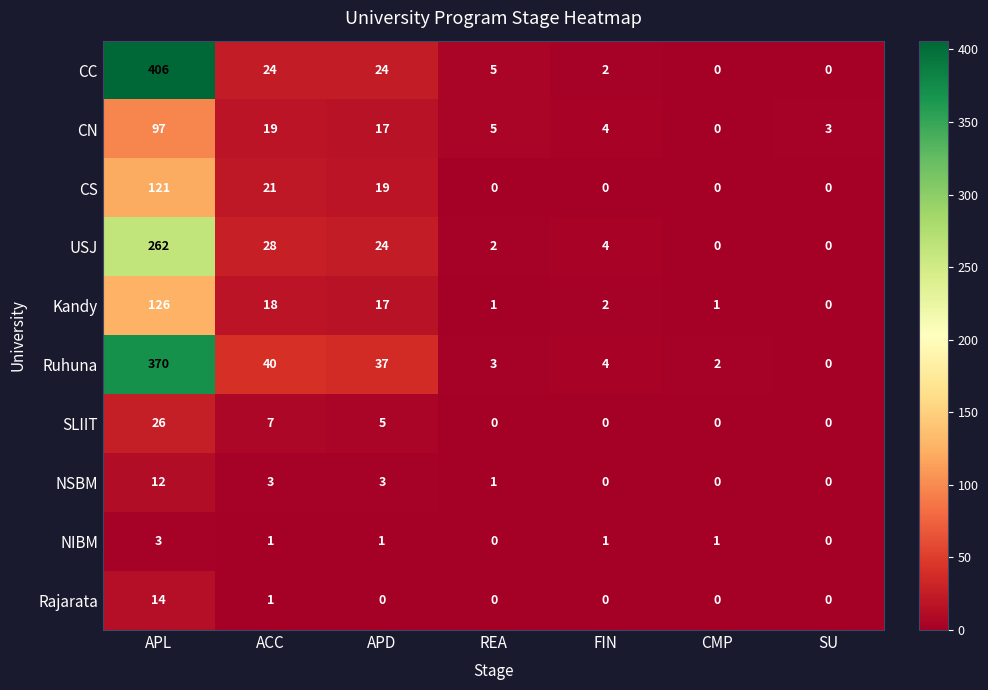

The value of CC at FIN is 2. True or false?

True